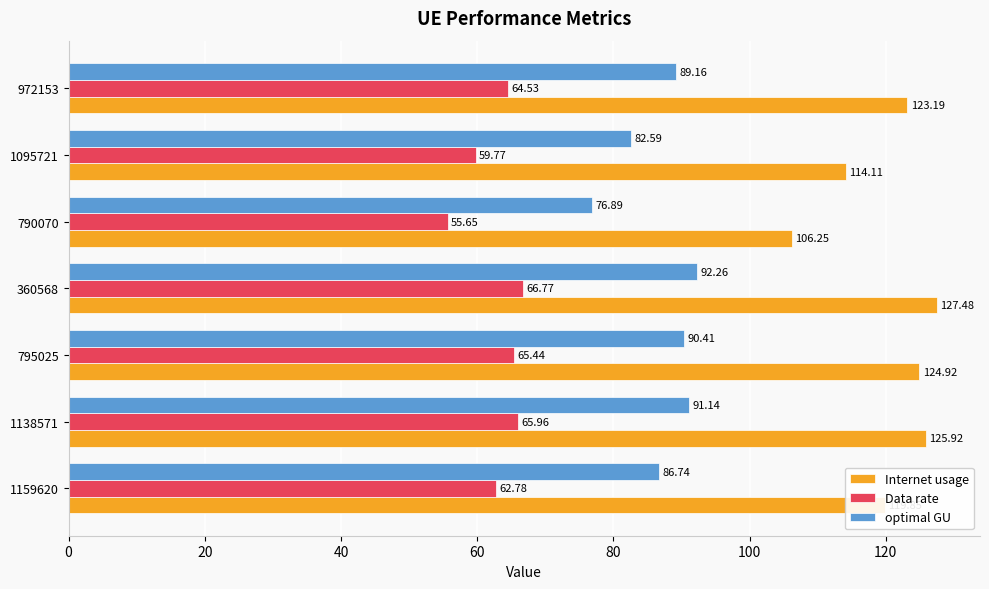

Which series has the widest spread of values?

Internet usage